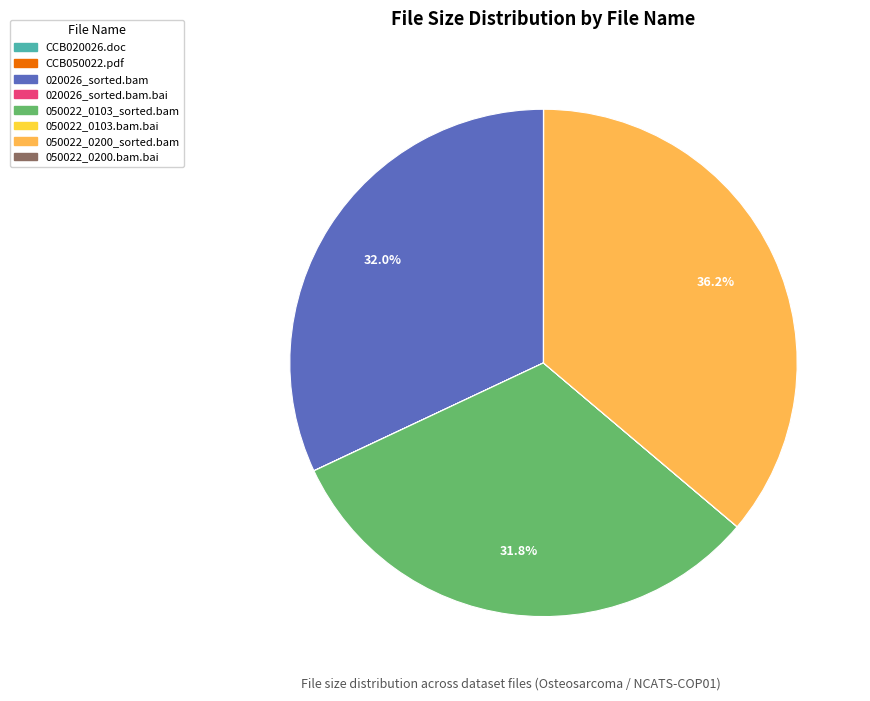

Does any single category account for the majority?

No